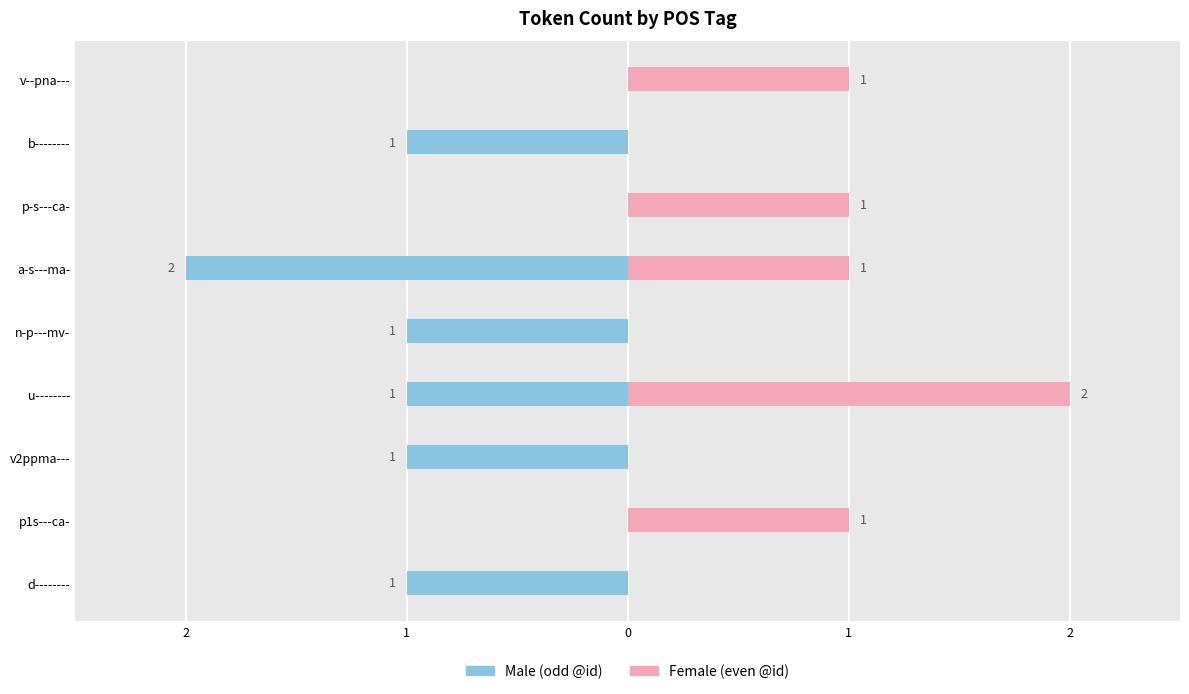

Is the value of Male at u-------- greater than the value of Female at a-s---ma-?

No